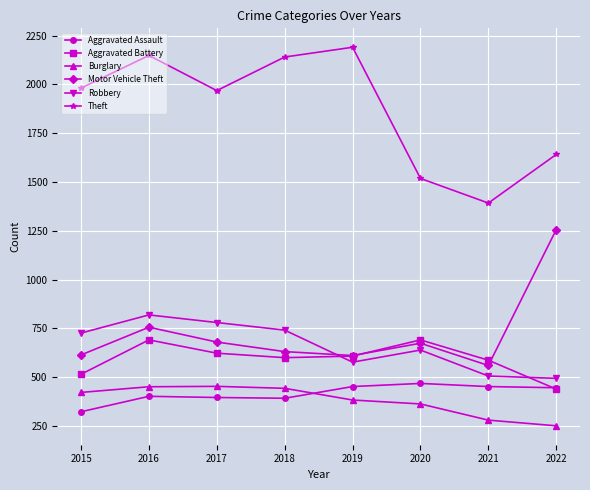

Between 2016 and 2017, which series saw the biggest shift?

Theft